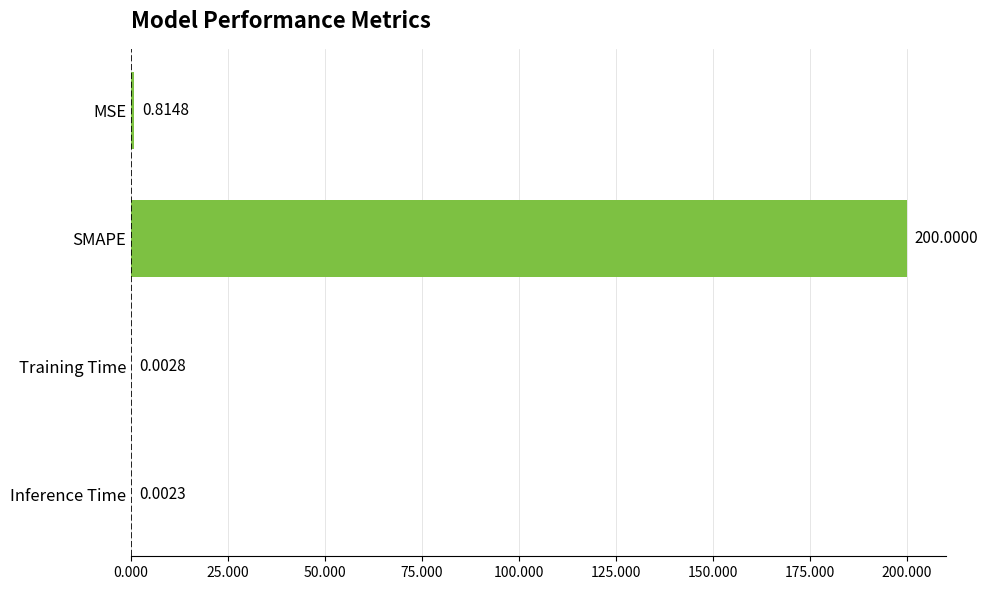

What is the change in value from MSE to SMAPE?

+199.2